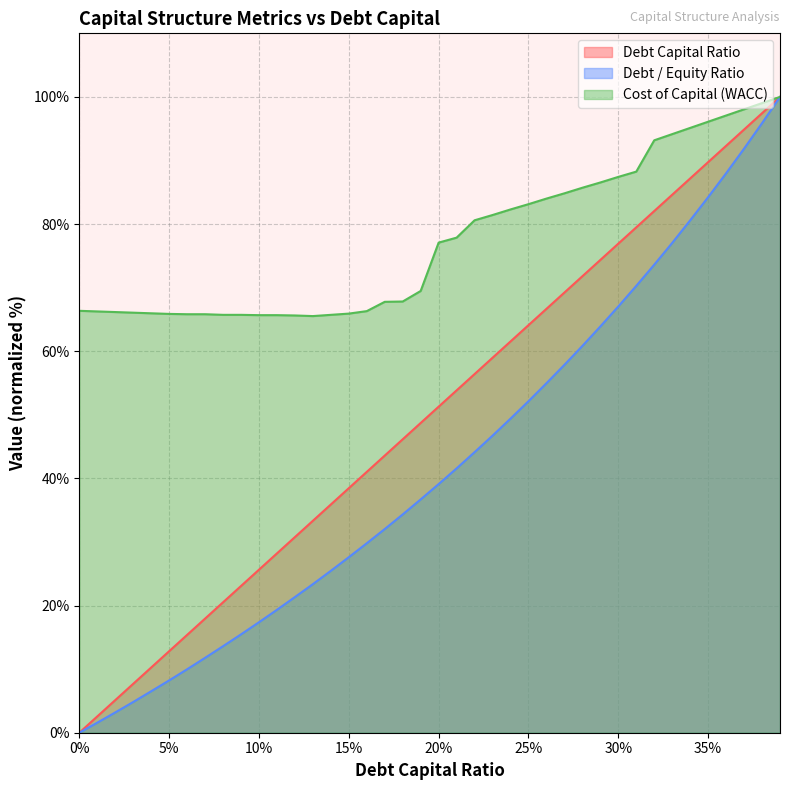

The value of debt_capital at 0.26 is 66.7. True or false?

True